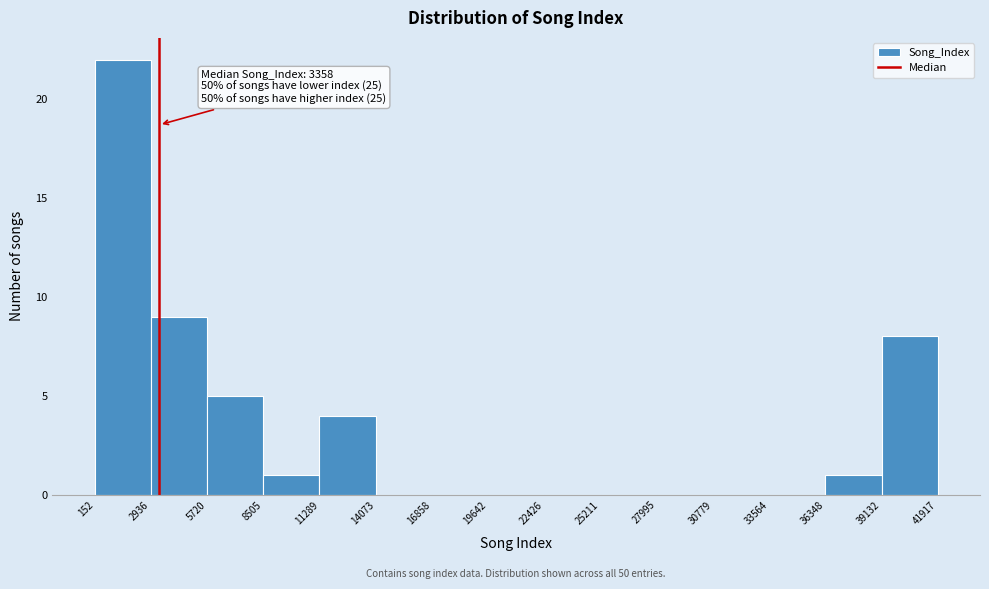

Which range on the x-axis has the tallest bar?

152 to 2936